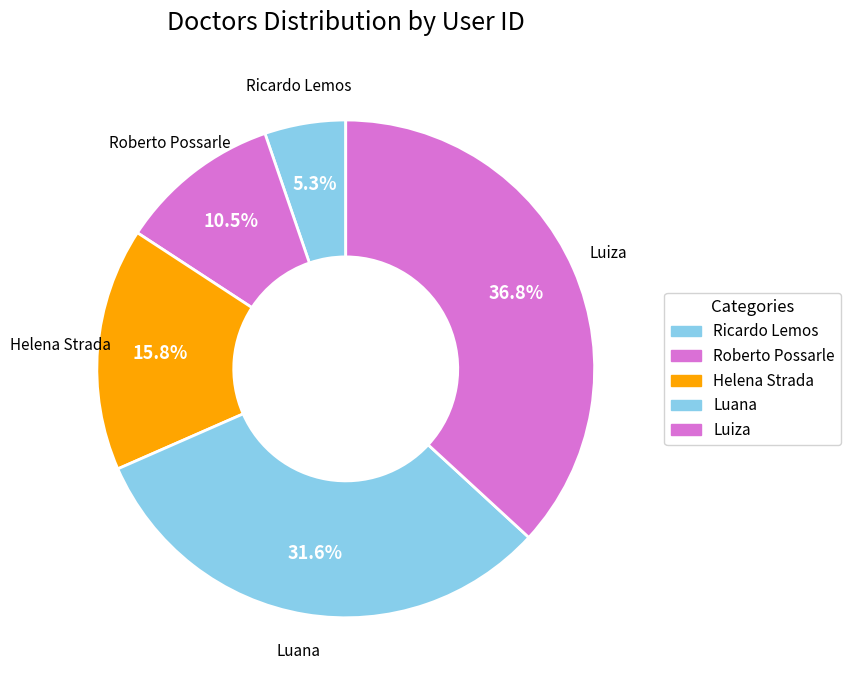

To the nearest percent, what portion does Helena Strada represent?

16%